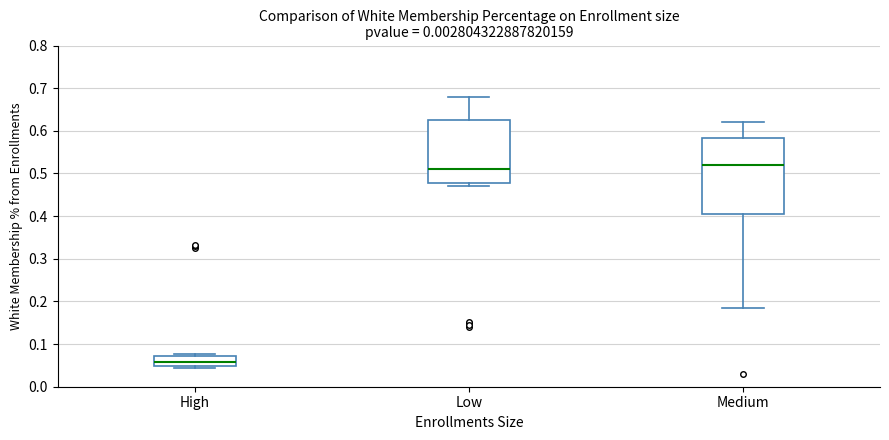

Where does the median line of the box for High sit on the y-axis? The values are not printed on the chart, so give them approximately, as read against the axis.

0.06